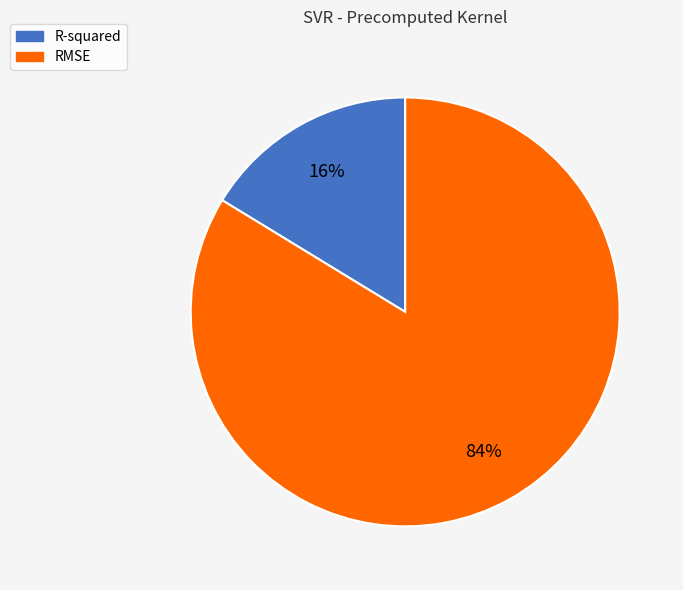

Which category has the biggest portion of the pie?

RMSE